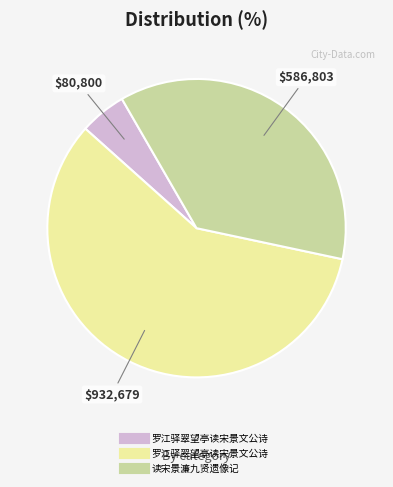

Does any single category account for the majority?

Yes